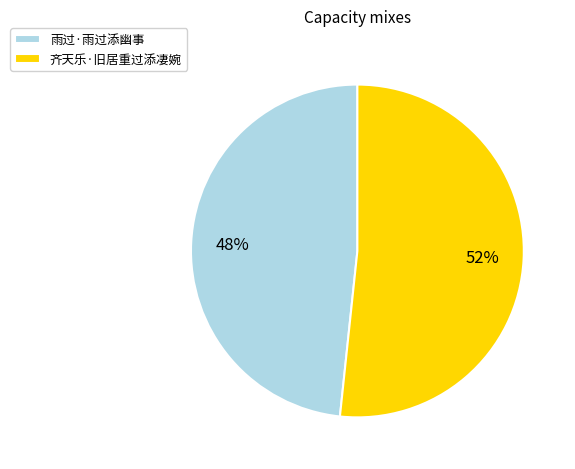

How many slices are in this pie chart?

2